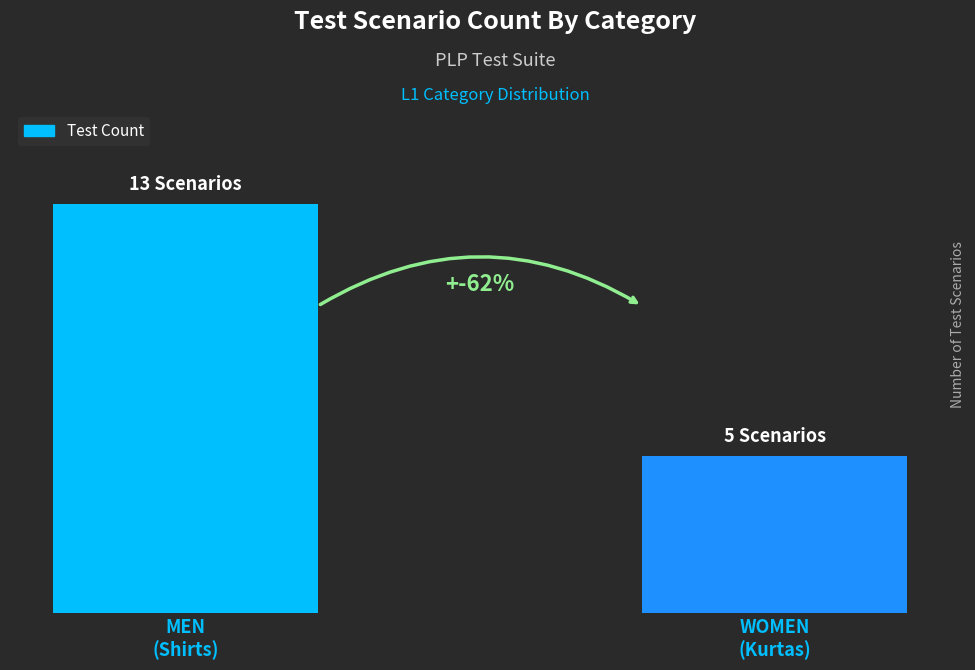

What is the label of the 1st bar from the right?

WOMEN
(Kurtas)